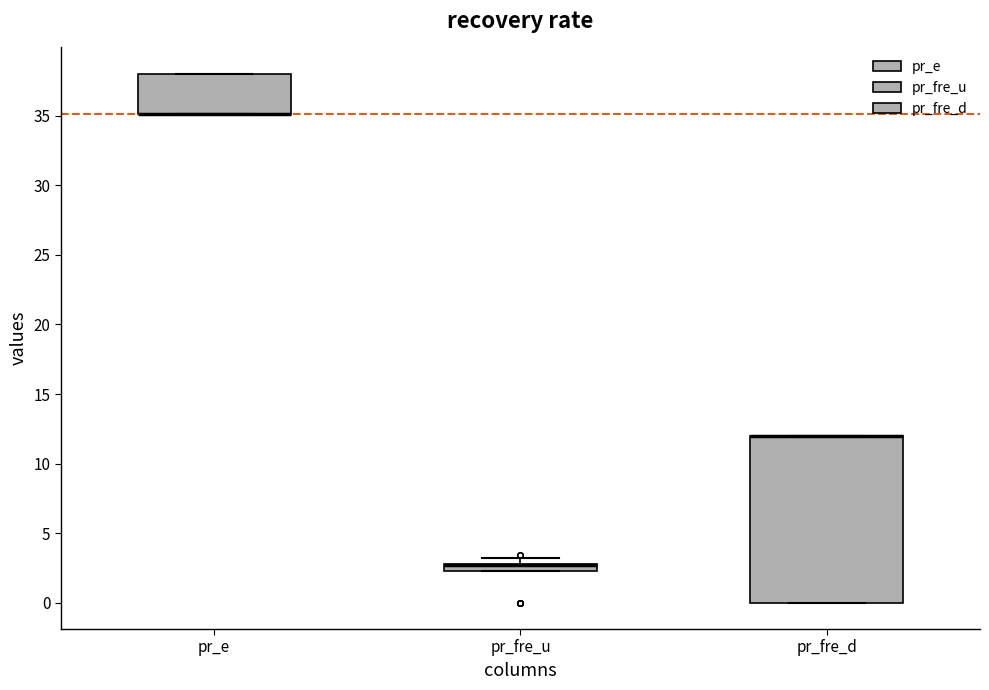

Which box is the tallest, from its lower edge to its upper edge?

pr_fre_d